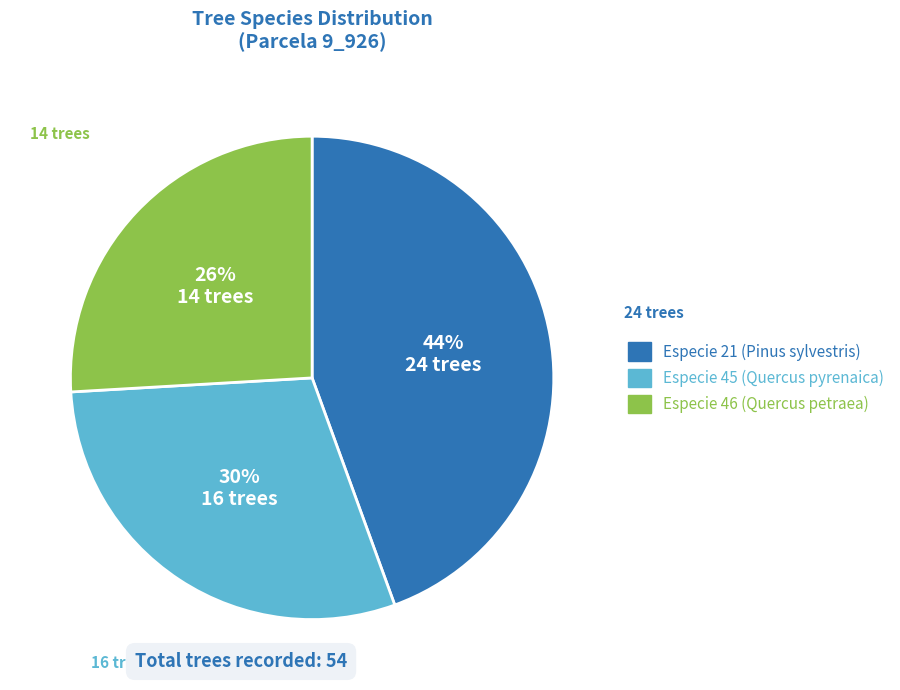

To the nearest percent, what is the average slice percentage?

33%